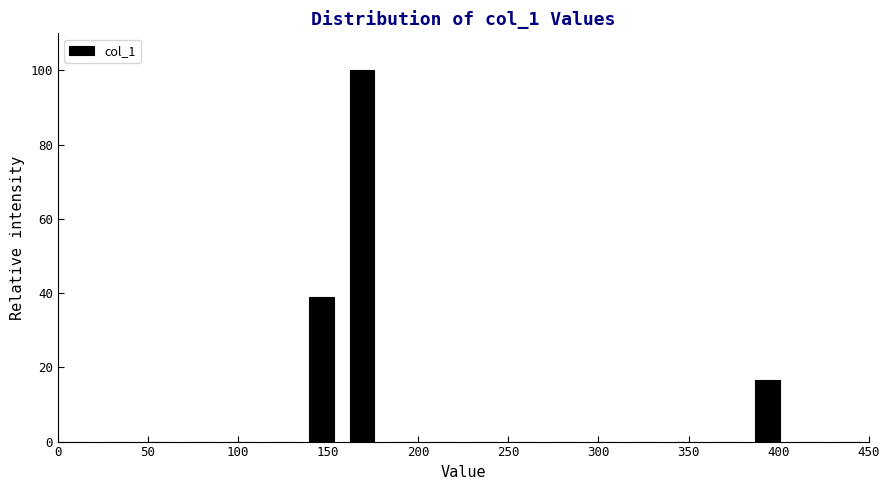

Reading left to right, transcribe this chart: for each bar, give the range it covers on the x-axis and its height. Neither the bar edges nor the heights are printed on the chart, so give them approximately, as read against the axes.

0.0 to 22.5: 0
22.5 to 45.0: 0
45.0 to 67.5: 0
67.5 to 90.0: 0
90.0 to 112.5: 0
112.5 to 135.0: 0
135.0 to 157.5: 38
157.5 to 180.0: 100
180.0 to 202.5: 0
202.5 to 225.0: 0
225.0 to 247.5: 0
247.5 to 270.0: 0
270.0 to 292.5: 0
292.5 to 315.0: 0
315.0 to 337.5: 0
337.5 to 360.0: 0
360.0 to 382.5: 0
382.5 to 405.0: 16
405.0 to 427.5: 0
427.5 to 450.0: 0